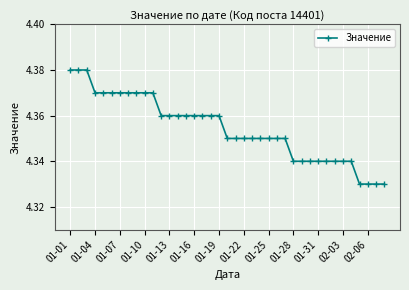

How many values are between 4 and 5?

39